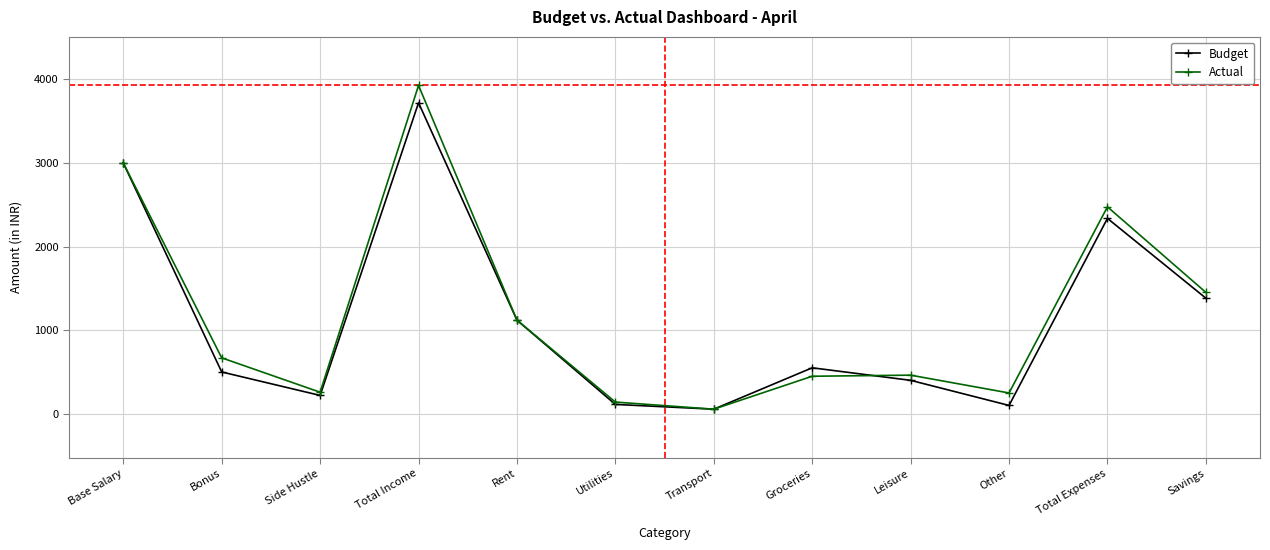

Where is the first local maximum for Budget?

Total Income